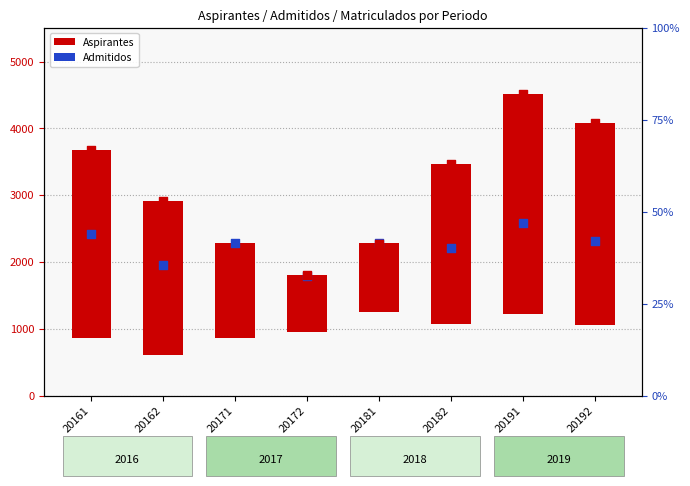

Which series reaches the minimum Y coordinate?

Admitidos